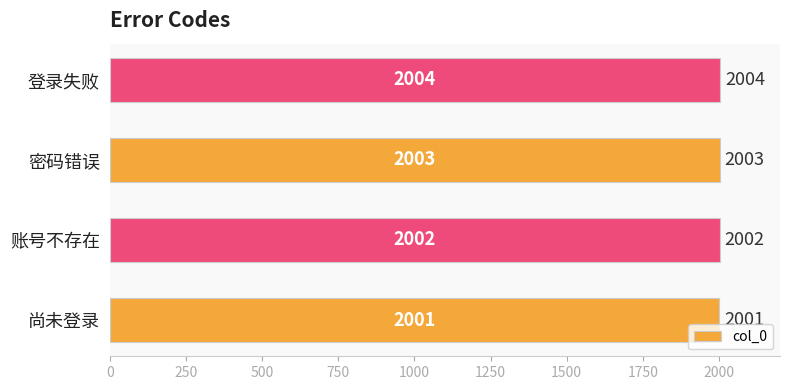

Count the number of data series in this chart.

1